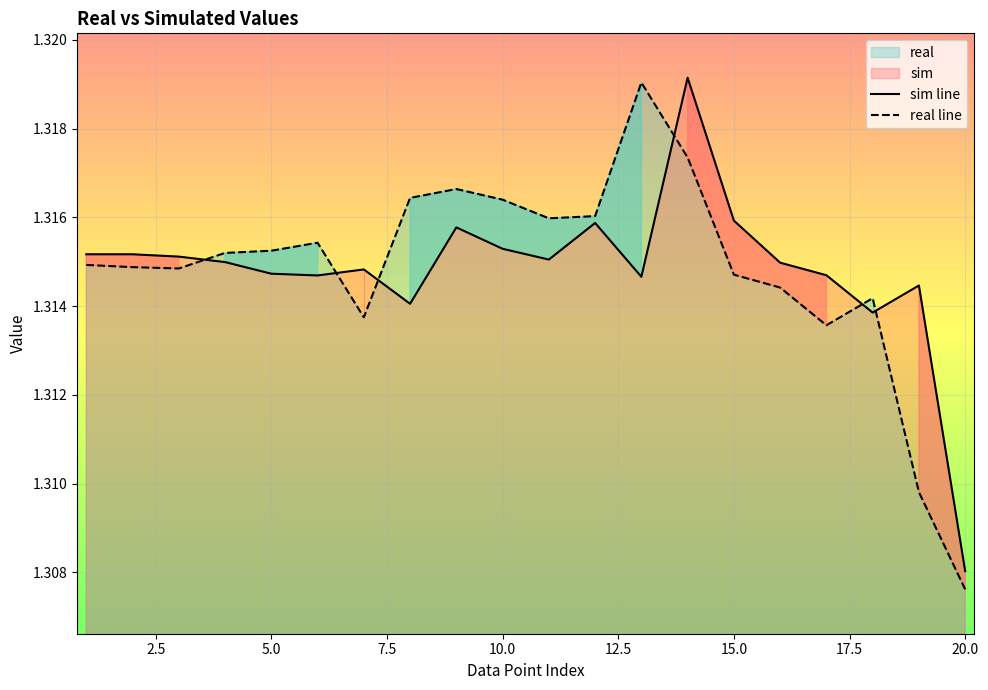

Rank the series by their maximum value, from lowest to highest.

real line, sim line